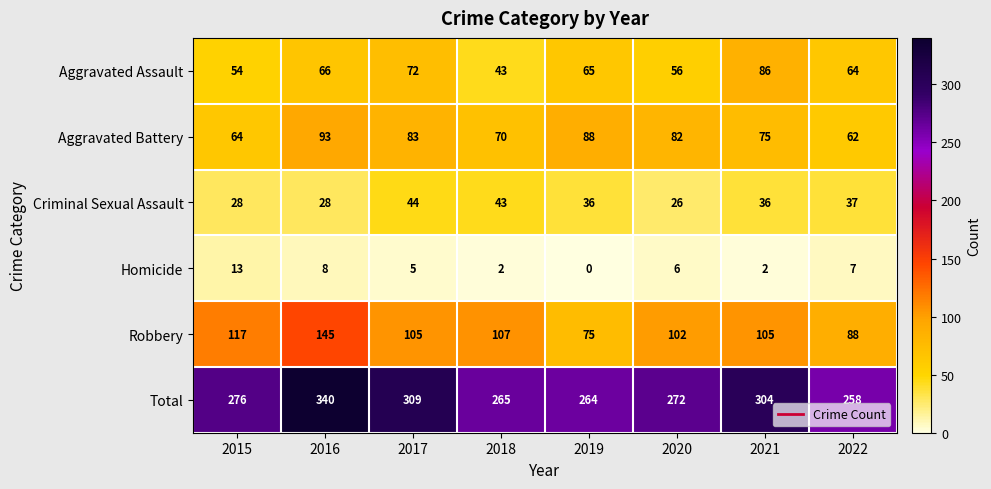

At which label does Aggravated Battery first exceed 82?

2016